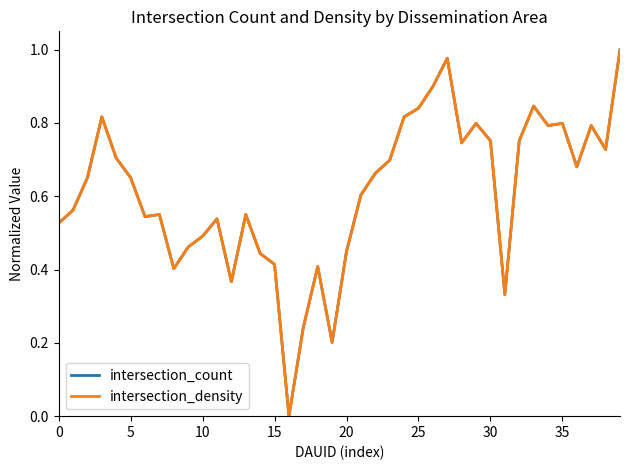

What is the difference between the second highest and minimum values in the intersection_count series?

1.0